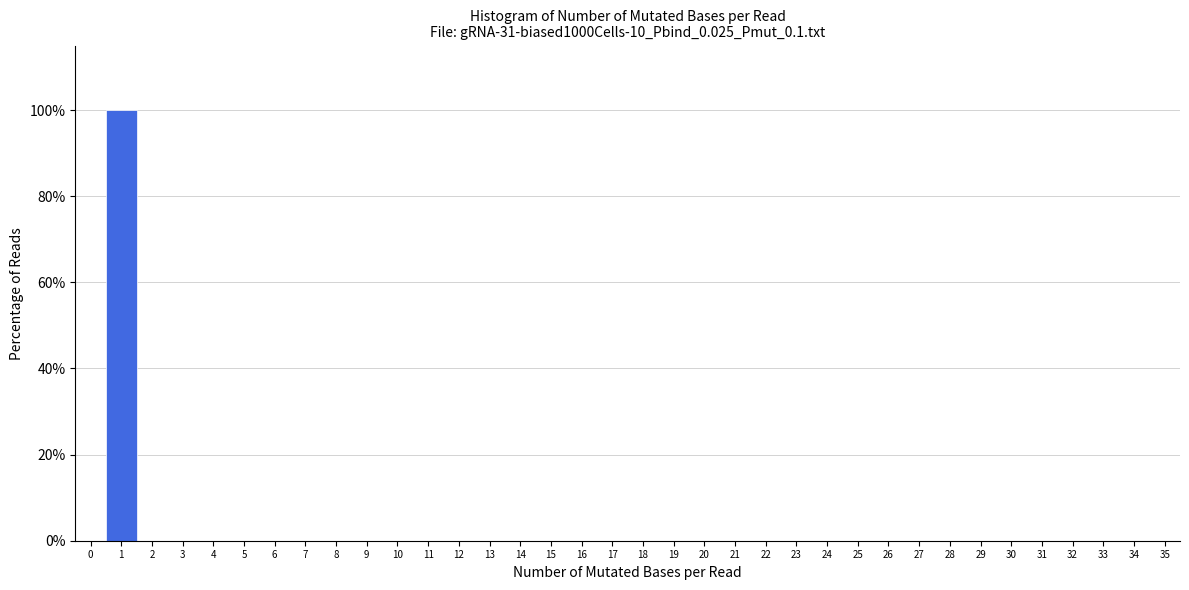

Reading left to right, list every bar in this chart as the range it spans on the x-axis followed by its height. The values are not printed on the chart, so give them approximately, as read against the axis.

-0.5 to 0.5: 0
0.5 to 1.5: 100
1.5 to 2.5: 0
2.5 to 3.5: 0
3.5 to 4.5: 0
4.5 to 5.5: 0
5.5 to 6.5: 0
6.5 to 7.5: 0
7.5 to 8.5: 0
8.5 to 9.5: 0
9.5 to 10.5: 0
10.5 to 11.5: 0
11.5 to 12.5: 0
12.5 to 13.5: 0
13.5 to 14.5: 0
14.5 to 15.5: 0
15.5 to 16.5: 0
16.5 to 17.5: 0
17.5 to 18.5: 0
18.5 to 19.5: 0
19.5 to 20.5: 0
20.5 to 21.5: 0
21.5 to 22.5: 0
22.5 to 23.5: 0
23.5 to 24.5: 0
24.5 to 25.5: 0
25.5 to 26.5: 0
26.5 to 27.5: 0
27.5 to 28.5: 0
28.5 to 29.5: 0
29.5 to 30.5: 0
30.5 to 31.5: 0
31.5 to 32.5: 0
32.5 to 33.5: 0
33.5 to 34.5: 0
34.5 to 35.5: 0